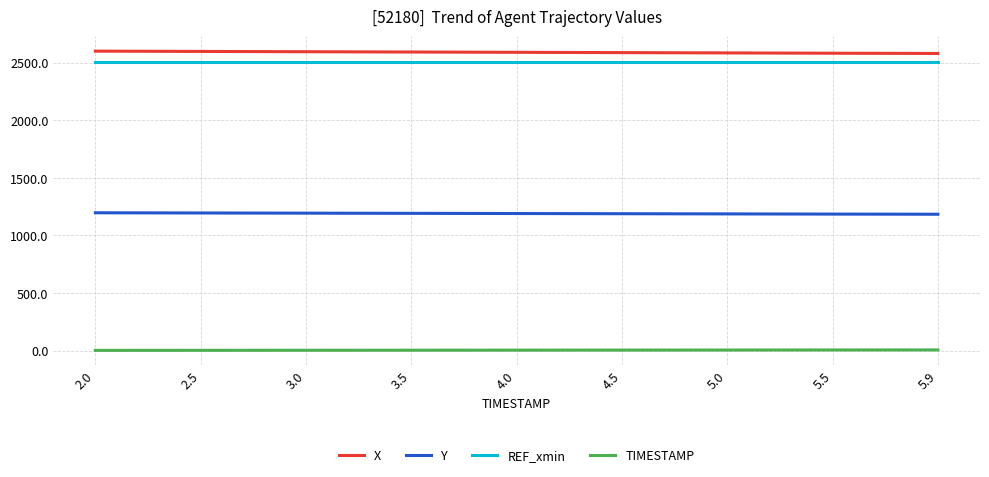

What are all the series names shown in the legend?

X, Y, REF_xmin, TIMESTAMP